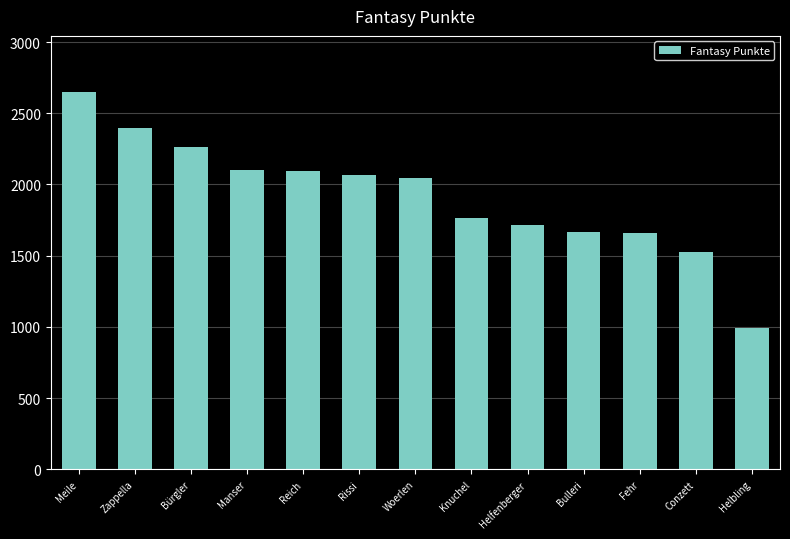

What is the sum of all values?

24952